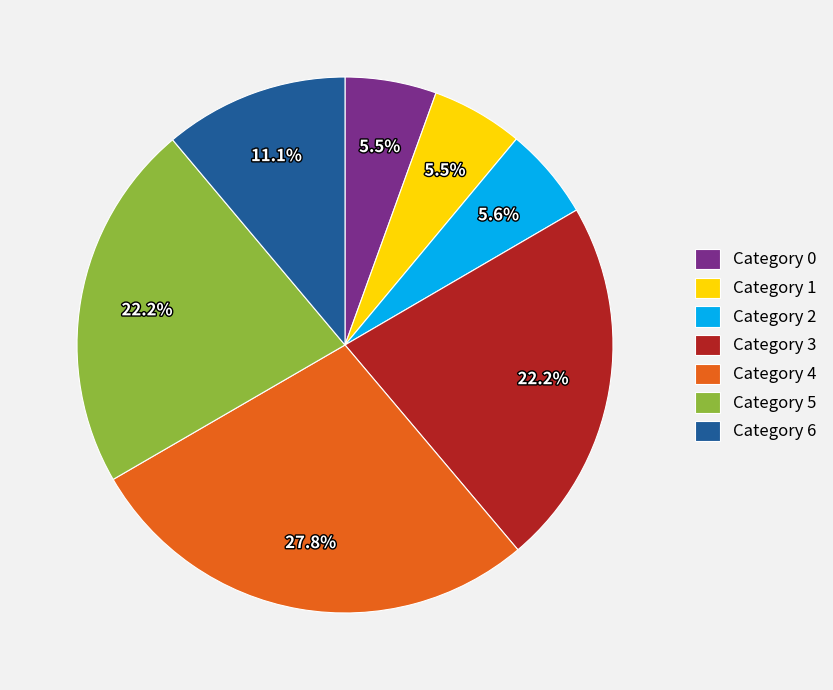

What is the ratio of the value at Category 0 to the value at Category 1?

1.0